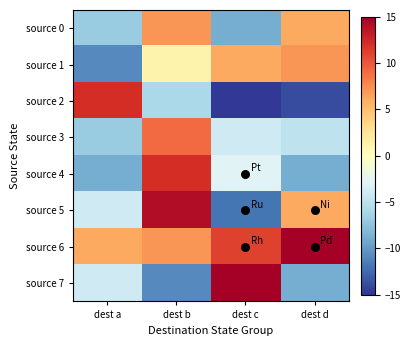

Which category has the lowest value across all series?

dest c